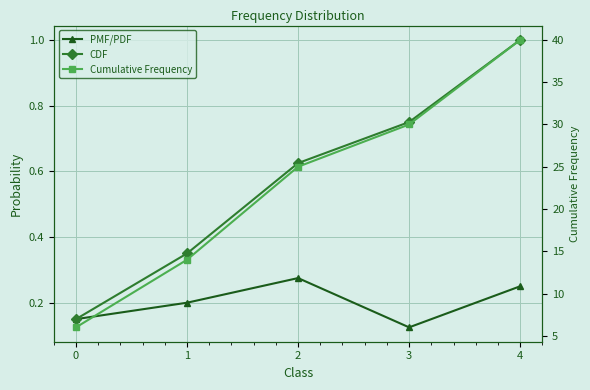

How many lines are shown in the chart?

3